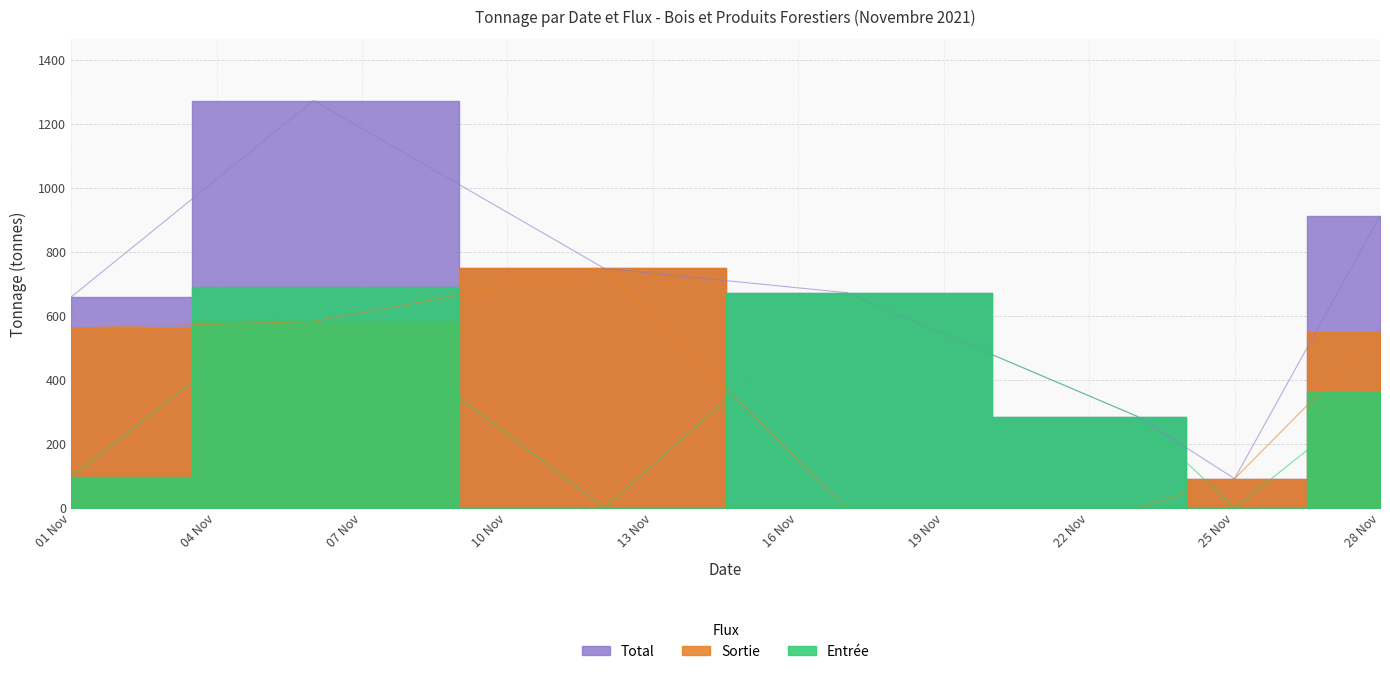

What is the difference between the highest and lowest values at 01 Nov?

562.0